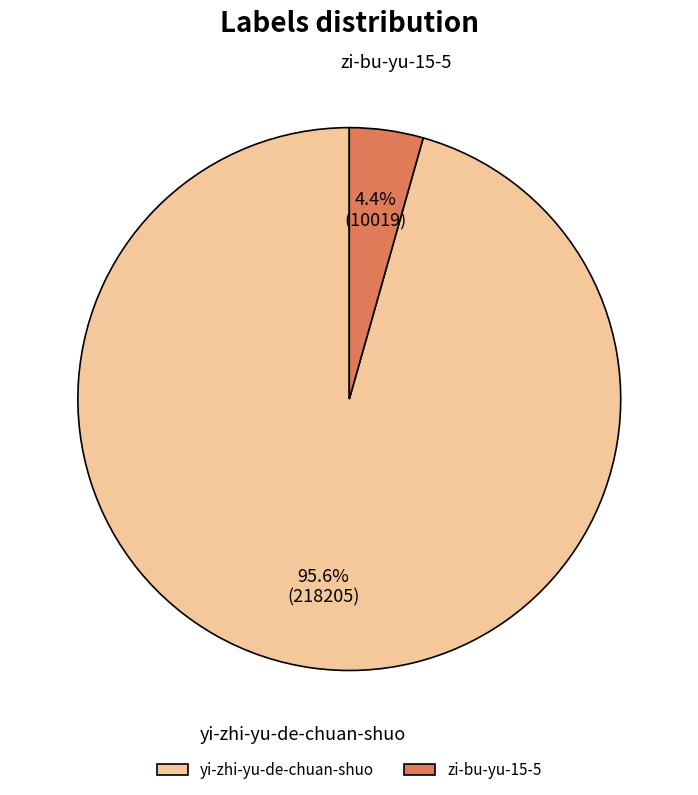

To the nearest percent, what is the average slice percentage?

50%